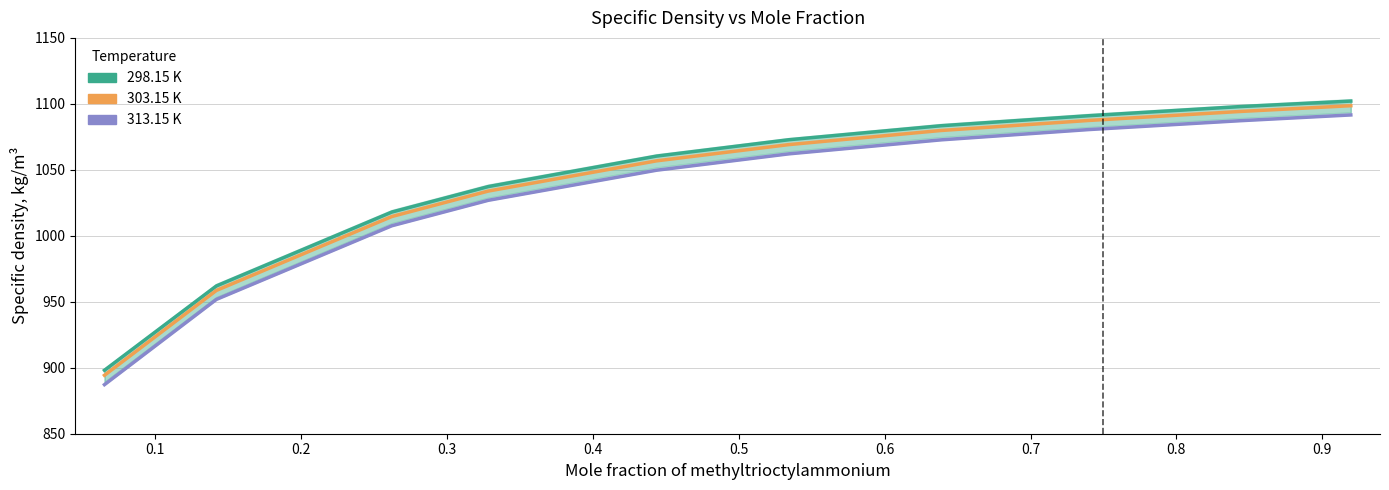

What is the difference between the second highest and second lowest values in the 303.15 K series?

135.6